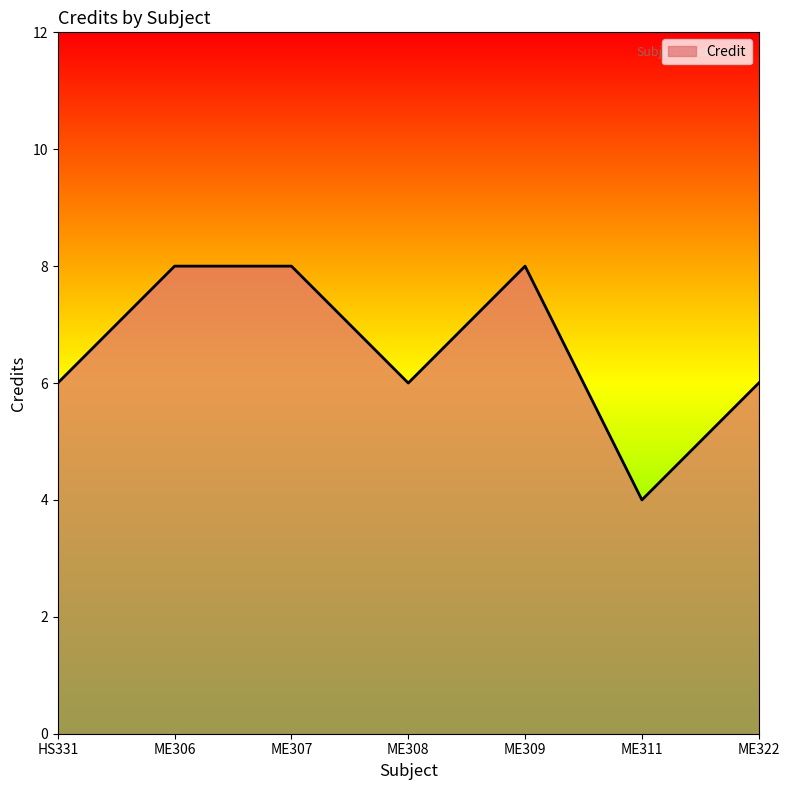

What position from the left is ME308?

4